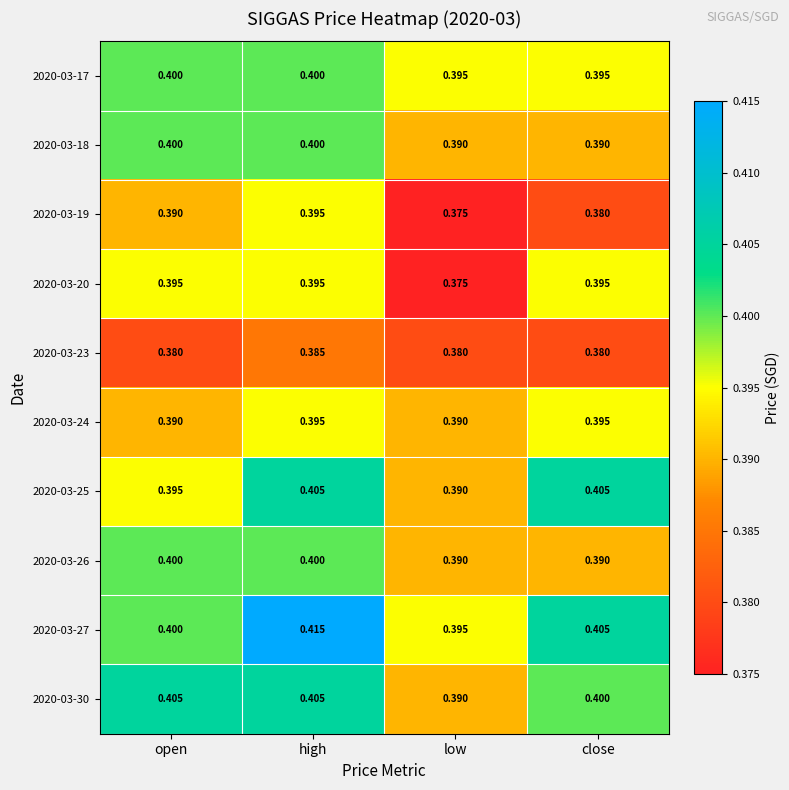

Which category has the highest value across all series?

high